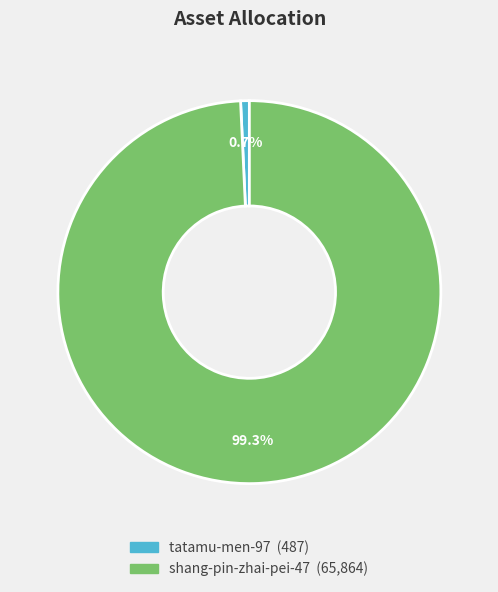

The tatamu-men-97 slice represents 1% of the pie. True or false?

True